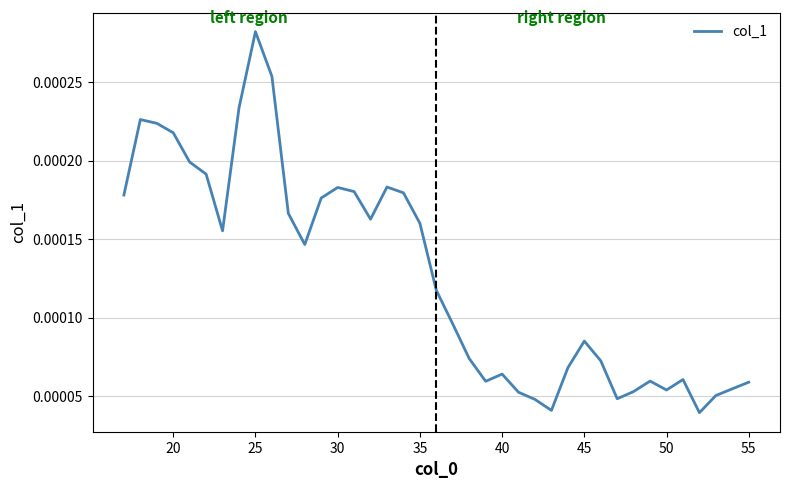

Does the chart have visible grid lines?

Yes